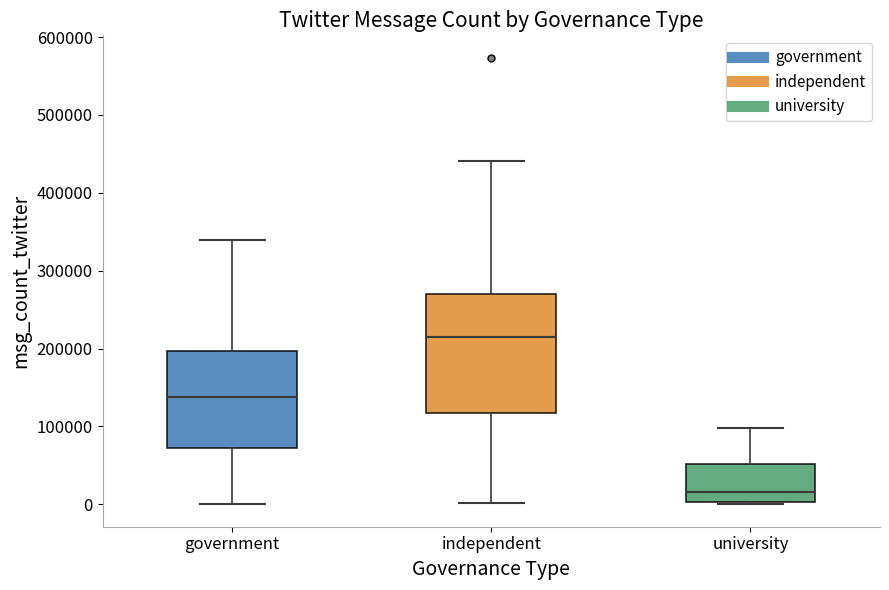

Reading left to right, transcribe this box plot: for each box, give where its median line is, the range the box spans, and where its two whiskers end, as read against the y-axis. The values are not printed on the chart, so give them approximately, as read against the axis.

government: median 140000, box 70000 to 200000, whiskers 0 to 340000
independent: median 210000, box 120000 to 270000, whiskers 0 to 440000
university: median 20000, box 0 to 50000, whiskers 0 to 100000